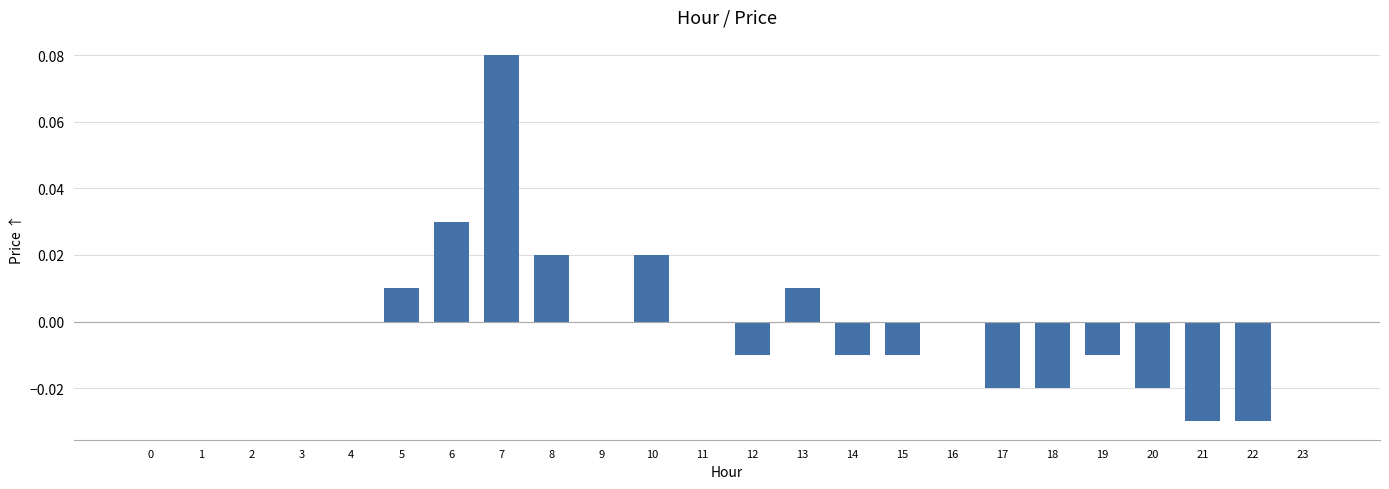

Which label corresponds to the largest value in the chart?

7